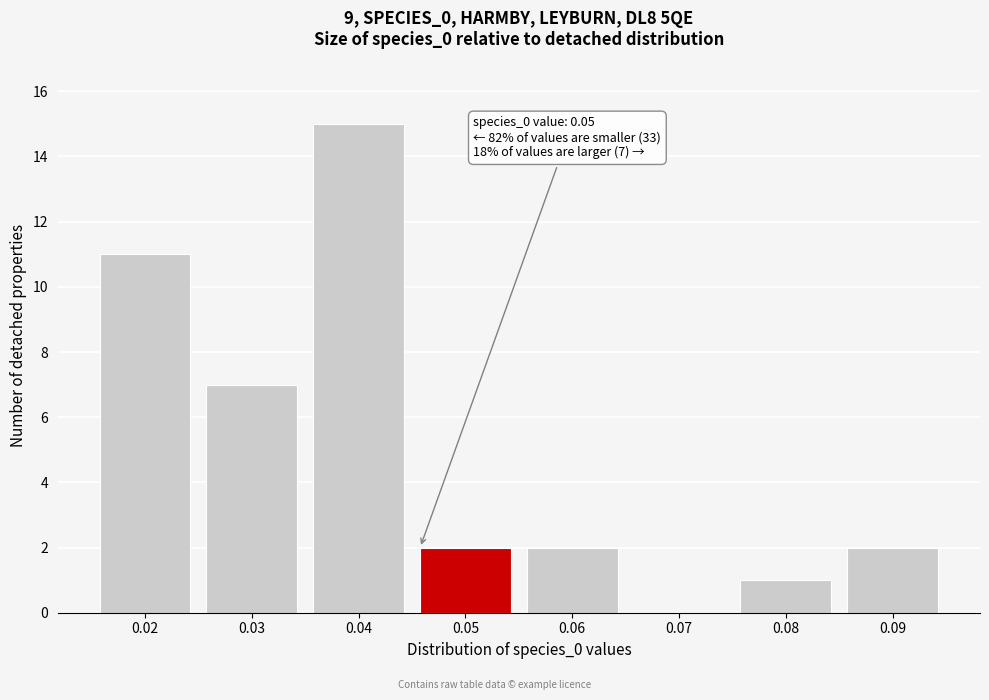

Reading right to left, transcribe all the data shown in this chart.

0.09=2	0.08=1	0.07=0	0.06=2	0.05=2	0.04=15	0.03=7	0.02=11